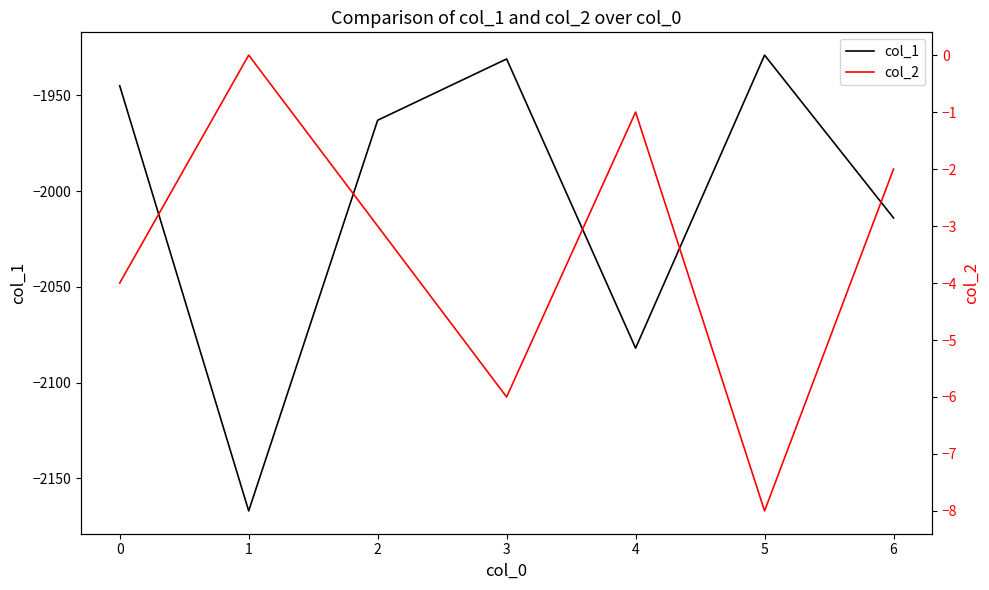

What is the highest value of the col_1 series?

-1929